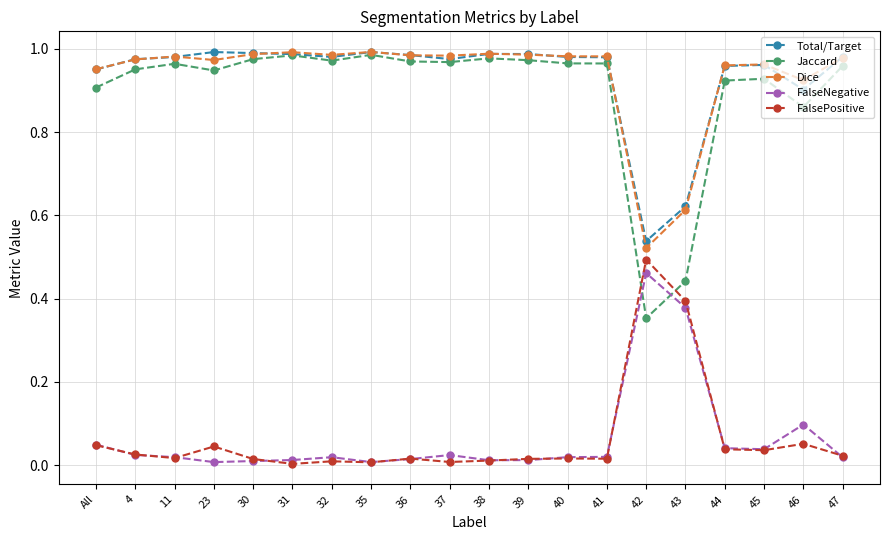

What is the label of the 10th point from the left?

37